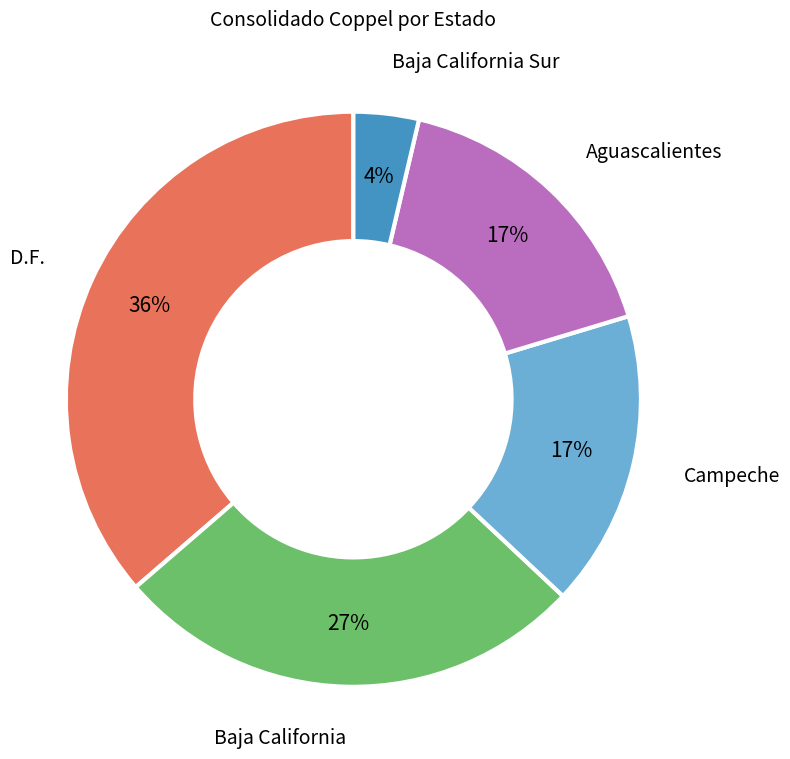

True or false: D.F. accounts for 23% of the total.

False